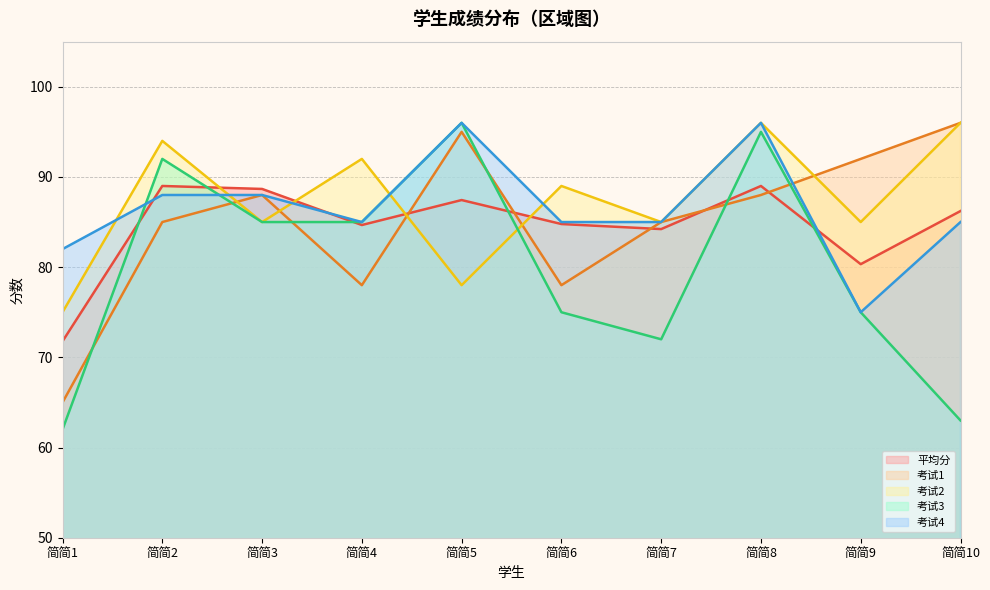

How many data points in 考试1 are less than 88?

5